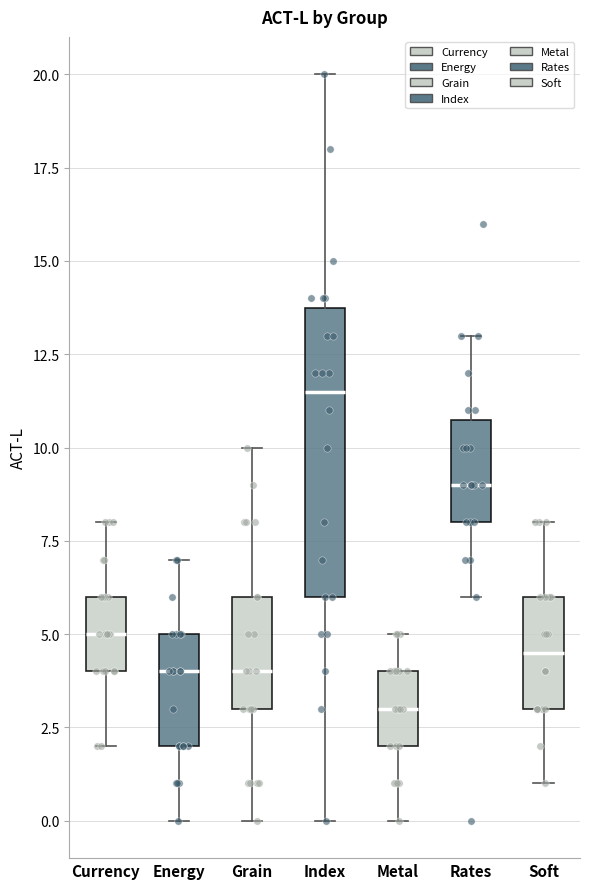

Which box has the lowest median line?

Metal